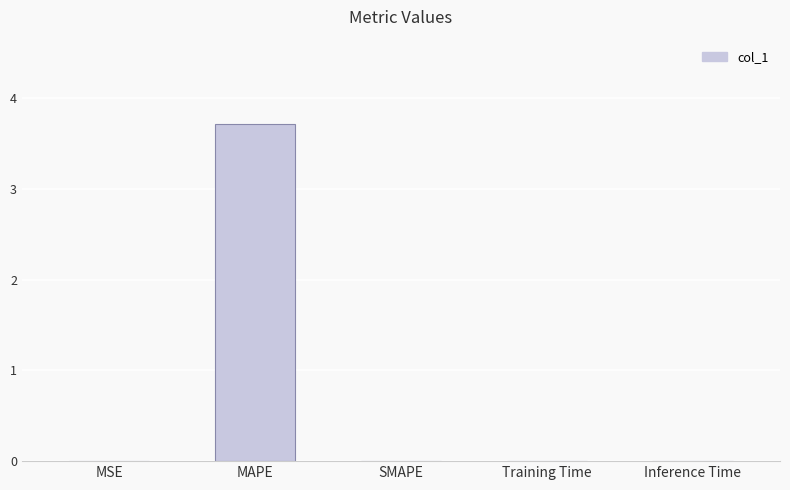

What is the maximum value shown in the chart?

3.7